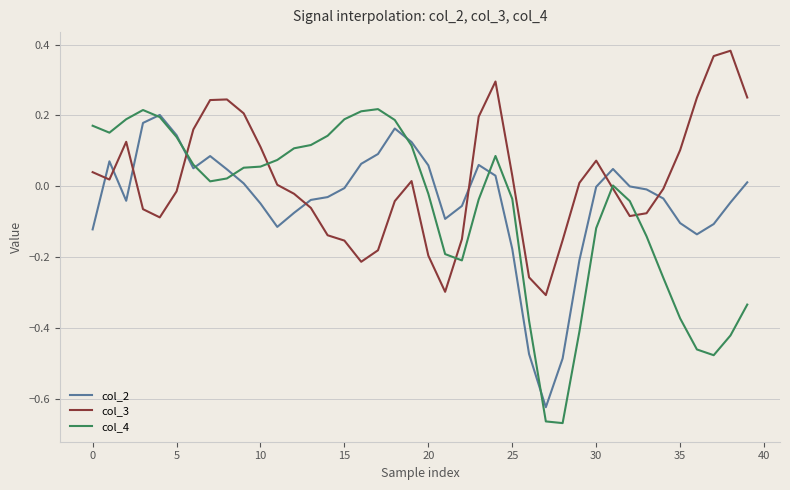

Which series has the largest total across all categories?

col_3